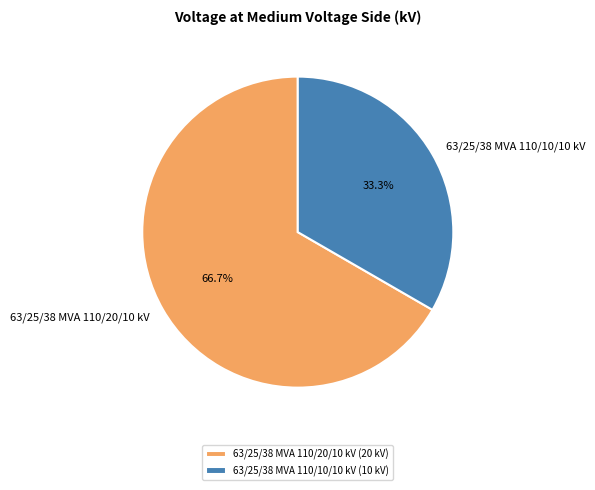

Combined, do 63/25/38 MVA 110/20/10 kV and 63/25/38 MVA 110/10/10 kV account for over 50%?

Yes